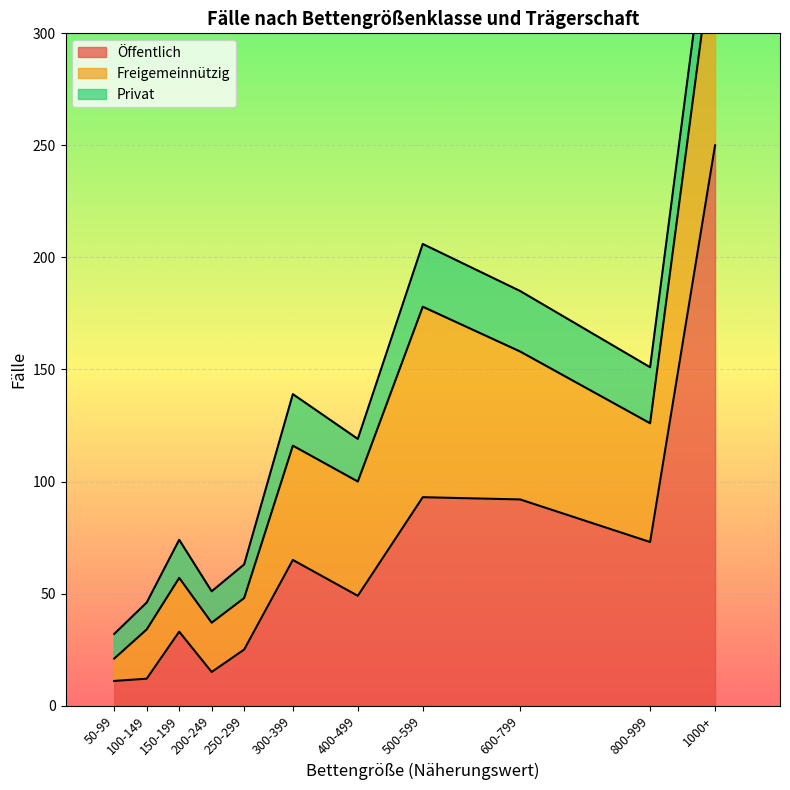

What is the greatest value displayed?

250